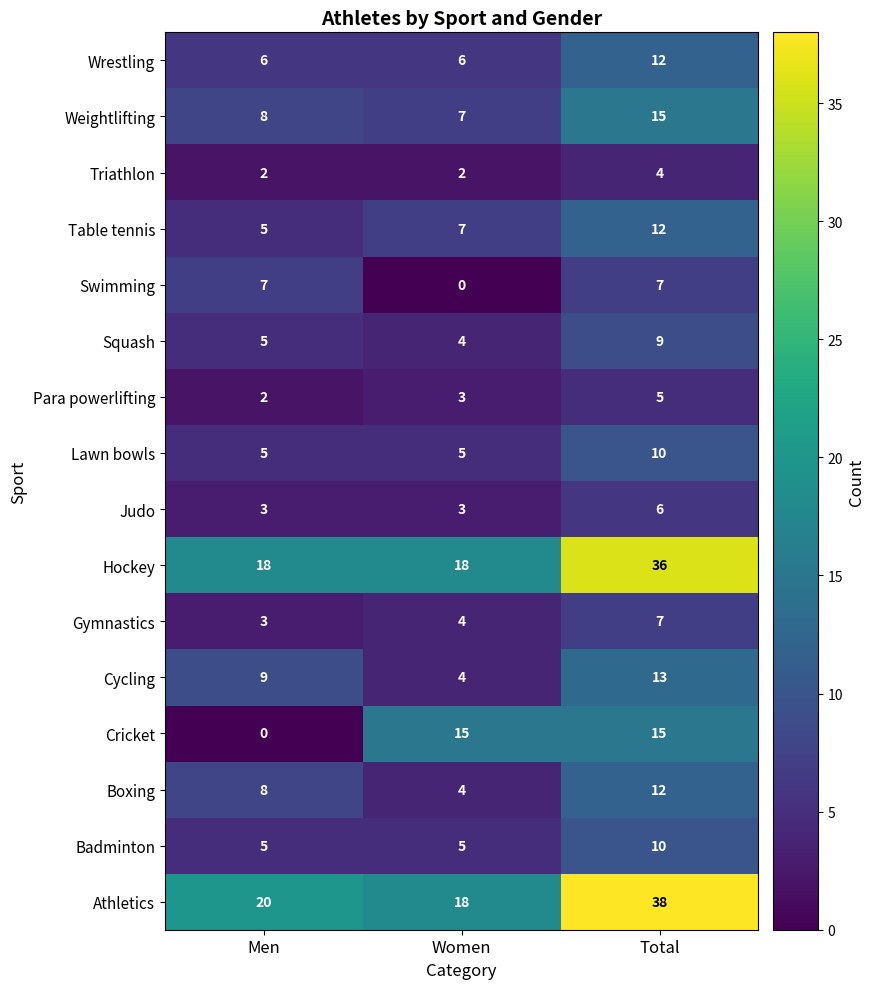

What is the approximate value of Triathlon at Total?

4